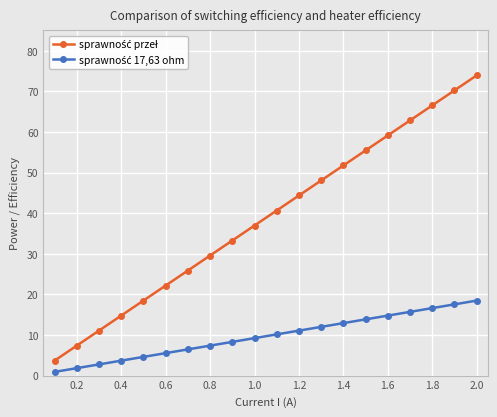

At how many categories does at least one series exceed 60?

4